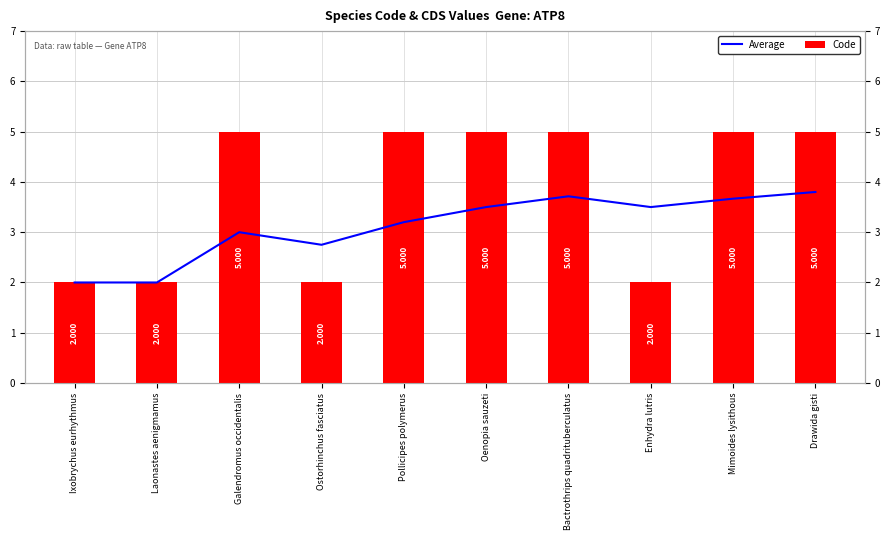

What are all the series names shown in the legend?

Average, Code